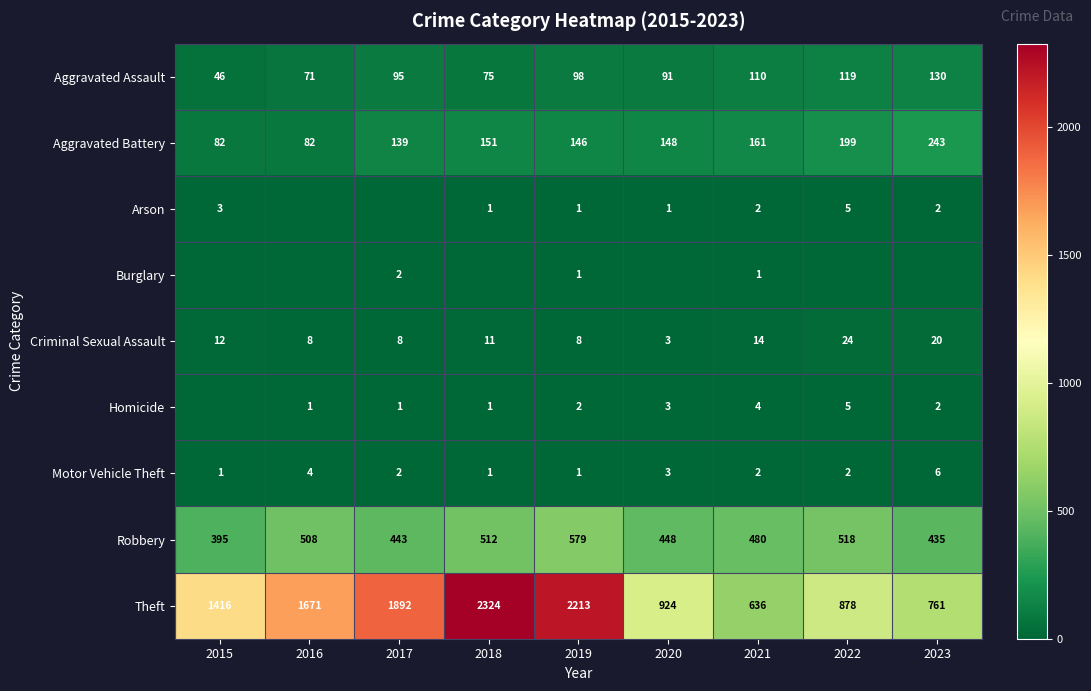

What is the sum of the Arson values at 2018 and 2019?

2